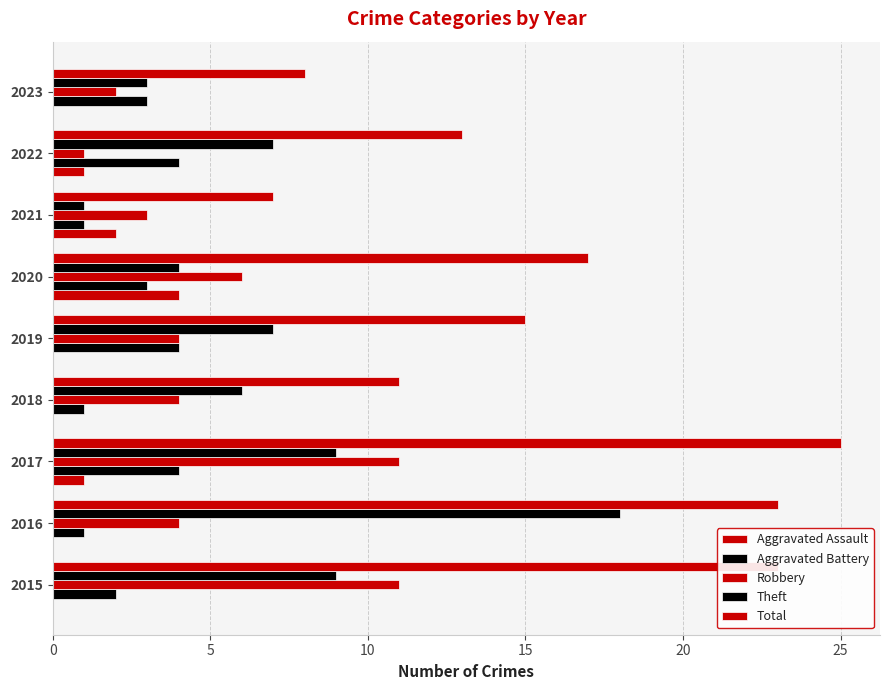

Reading right to left, list all the values displayed in this chart.

Aggravated Assault: 0	1	2	4	0	0	1	0	0
Aggravated Battery: 3	4	1	3	4	1	4	1	2
Robbery: 2	1	3	6	4	4	11	4	11
Theft: 3	7	1	4	7	6	9	18	9
Total: 8	13	7	17	15	11	25	23	23